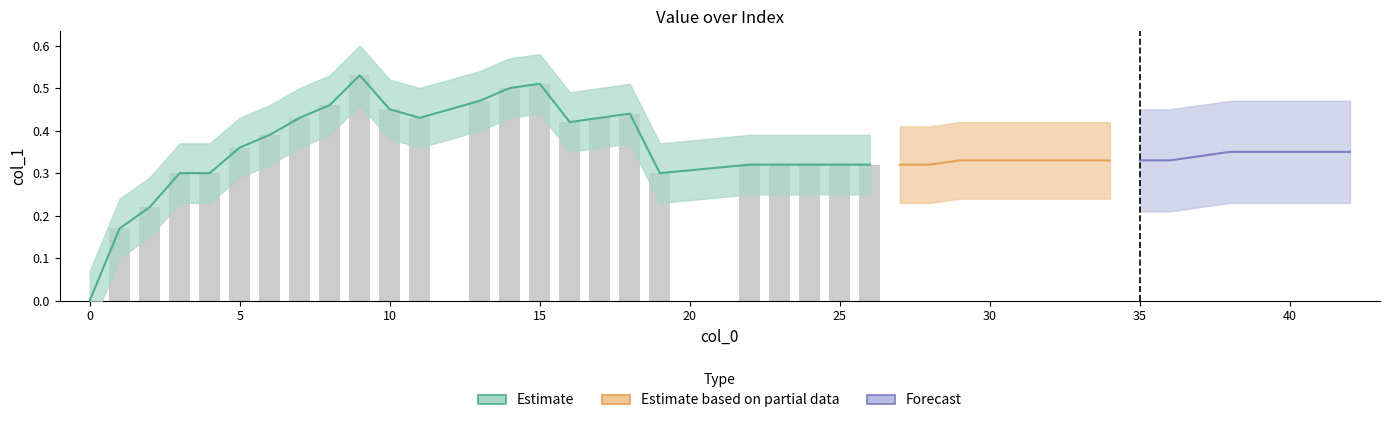

Reading left to right, extract all data points from this chart.

0=0.0	1=0.2	2=0.2	3=0.3	4=0.3	5=0.4	6=0.4	7=0.4	8=0.5	9=0.5	10=0.5	11=0.4	13=0.5	14=0.5	15=0.5	16=0.4	17=0.4	18=0.4	19=0.3	22=0.3	23=0.3	24=0.3	25=0.3	26=0.3	27=0.3	28=0.3	29=0.3	30=0.3	31=0.3	32=0.3	33=0.3	34=0.3	35=0.3	36=0.3	37=0.3	38=0.3	39=0.3	40=0.3	41=0.3	42=0.3